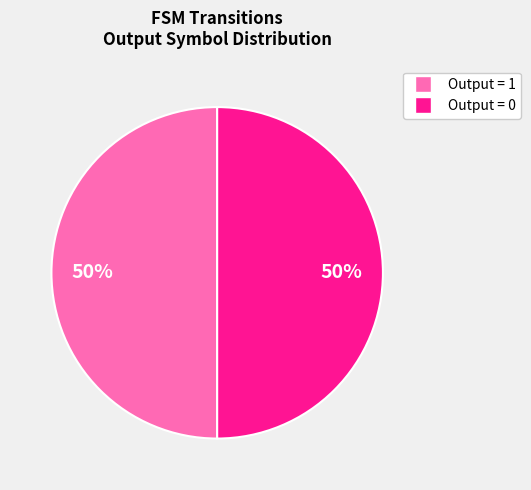

To the nearest percent, what is the difference between the largest and smallest slice percentages?

0%